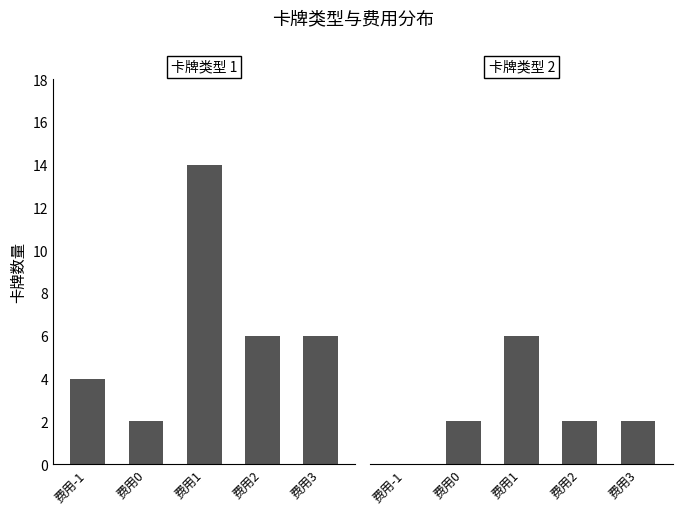

Which series has the largest total across all categories?

卡牌类型 1